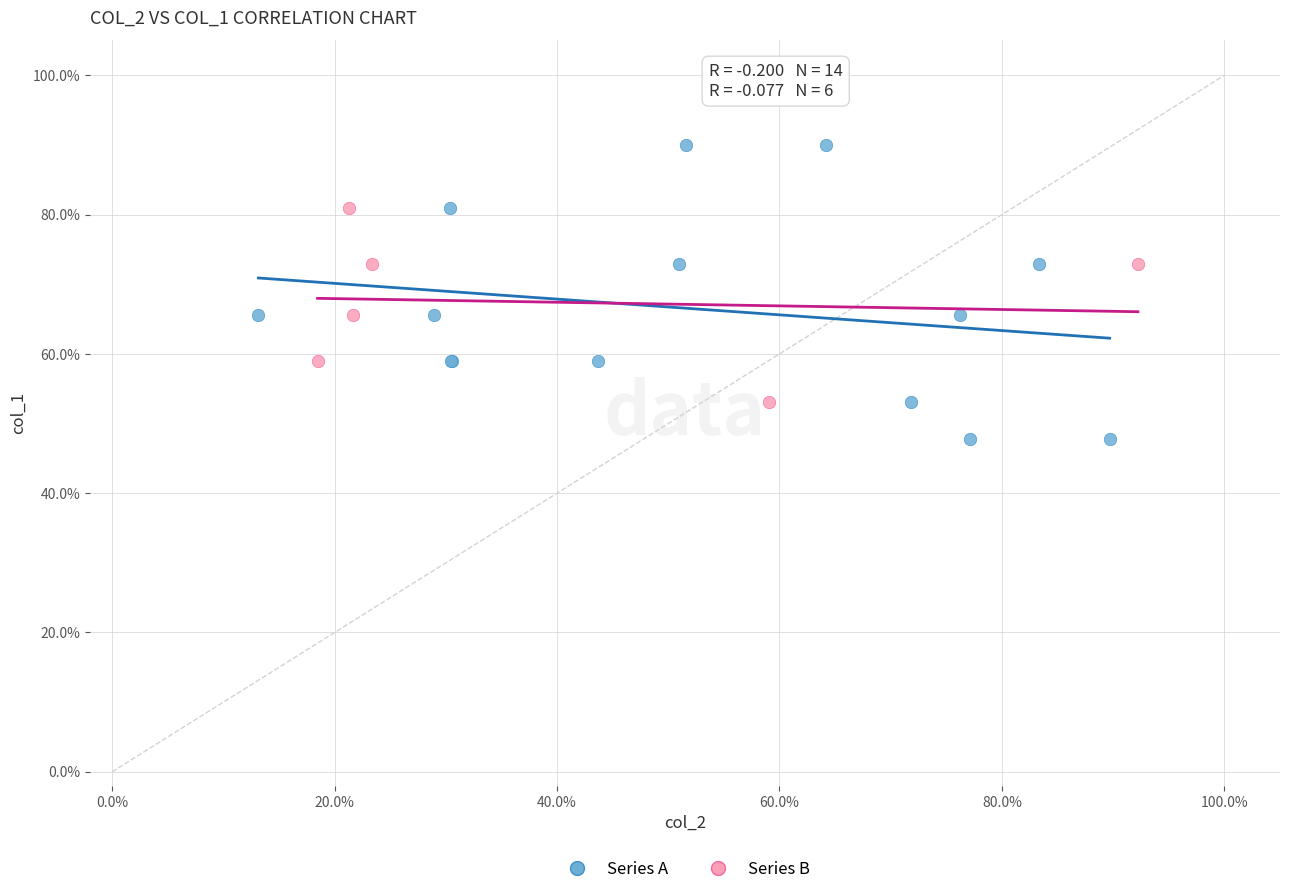

Which series contains the highest Y value?

Series A